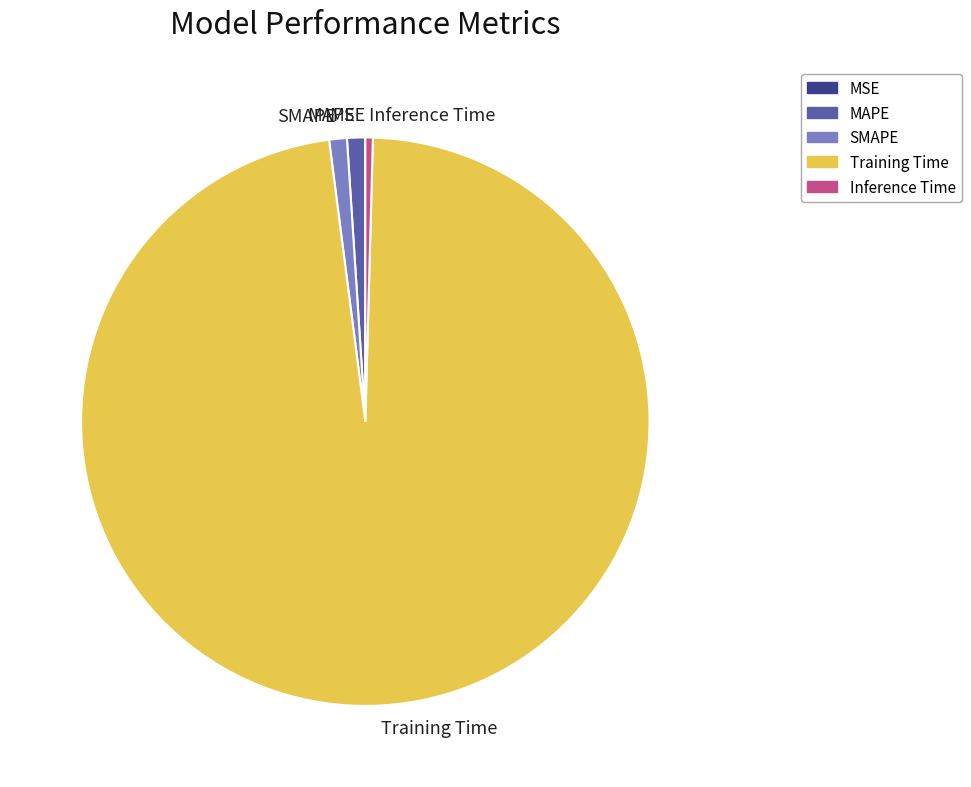

True or false: Inference Time accounts for 0% of the total.

True